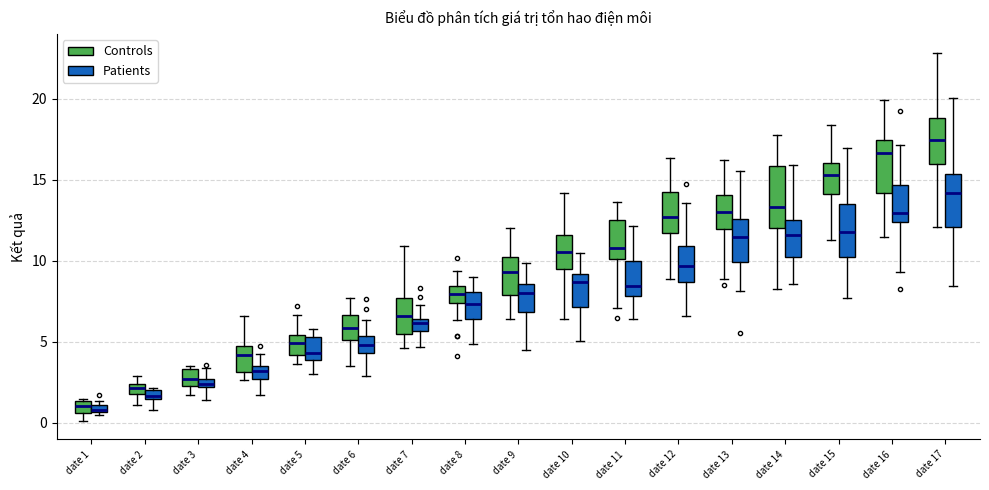

Where is the lower edge of the box for date 10 (Controls) on the y-axis? The values are not printed on the chart, so give them approximately, as read against the axis.

9.5